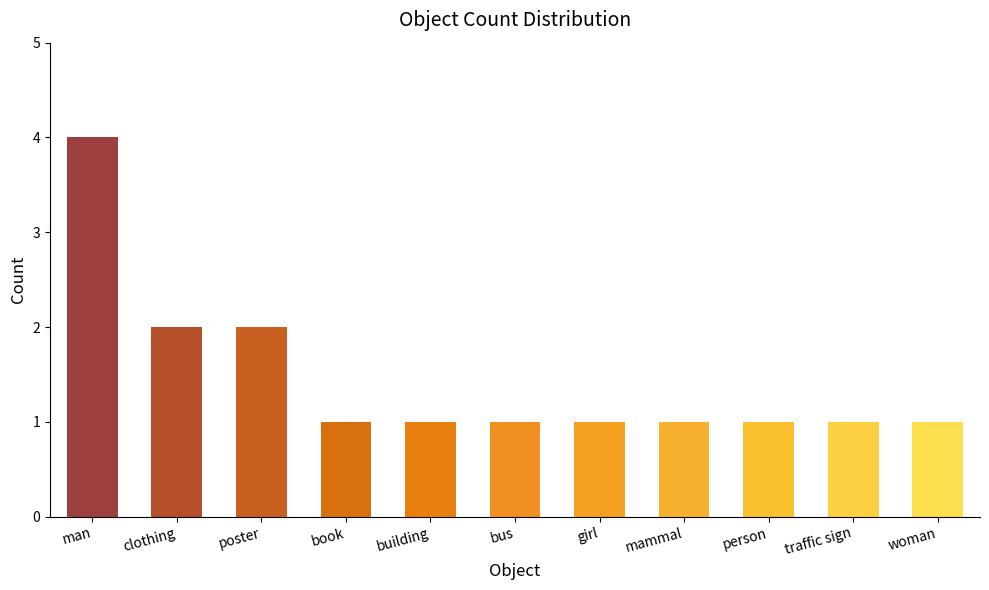

What is the value of the 11th bar from the left?

1